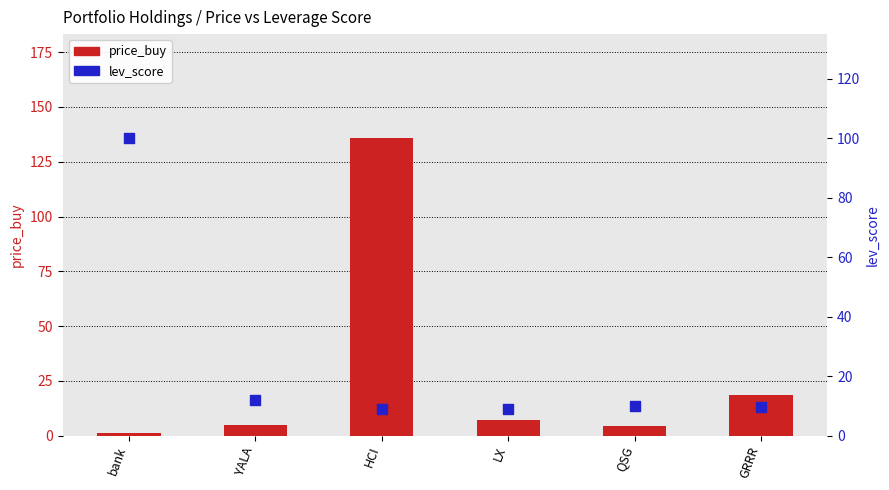

Which series has the largest total across all categories?

price_buy